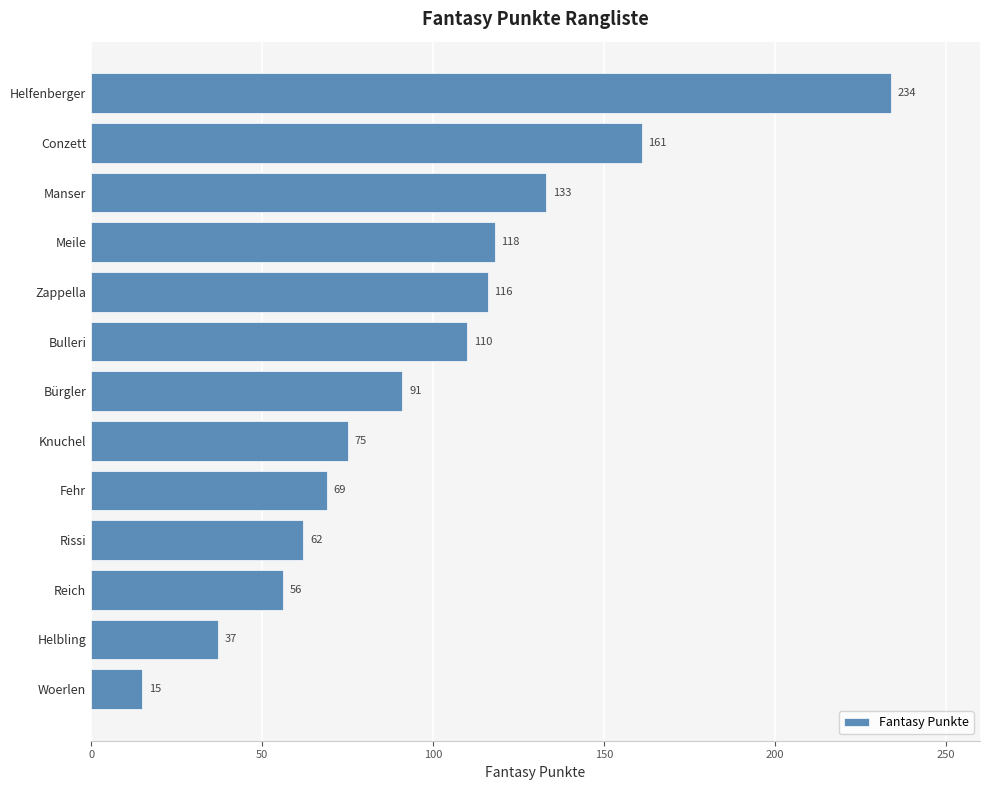

What is the sum of all values?

1277